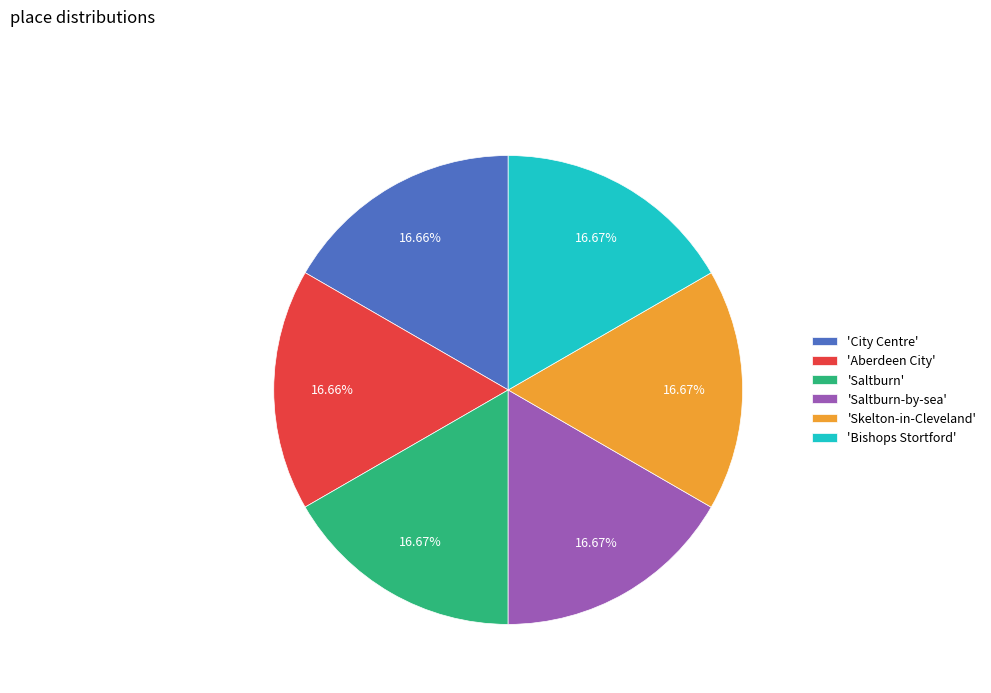

What is the ratio of the value at 'Saltburn-by-sea' to the value at 'City Centre'?

1.0